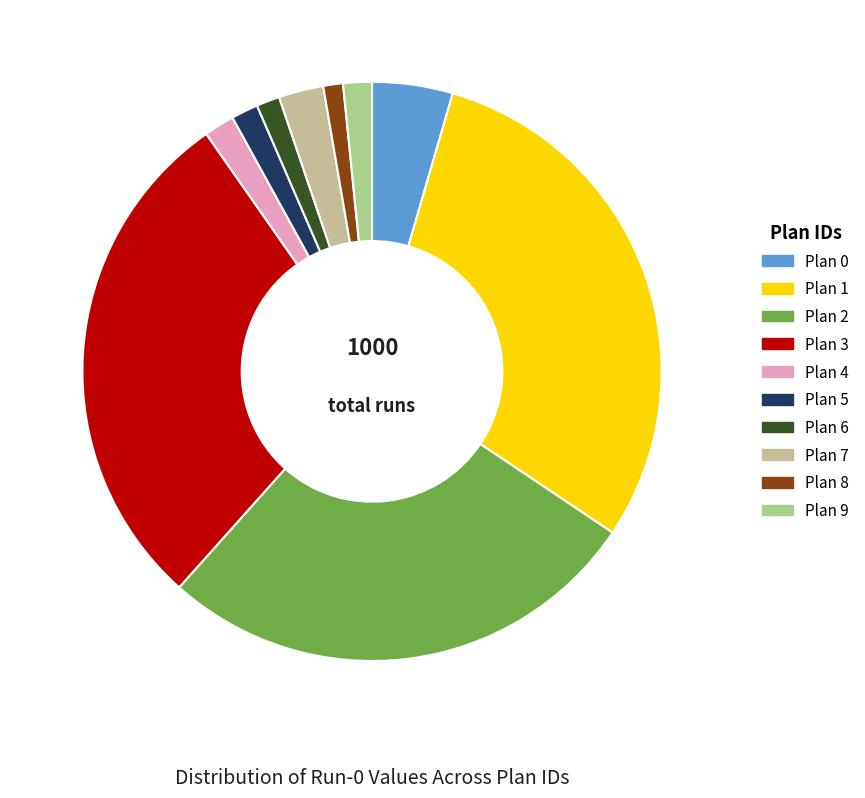

Rank the categories by value from highest to lowest.

Plan 1, Plan 3, Plan 2, Plan 0, Plan 7, Plan 4, Plan 9, Plan 5, Plan 6, Plan 8